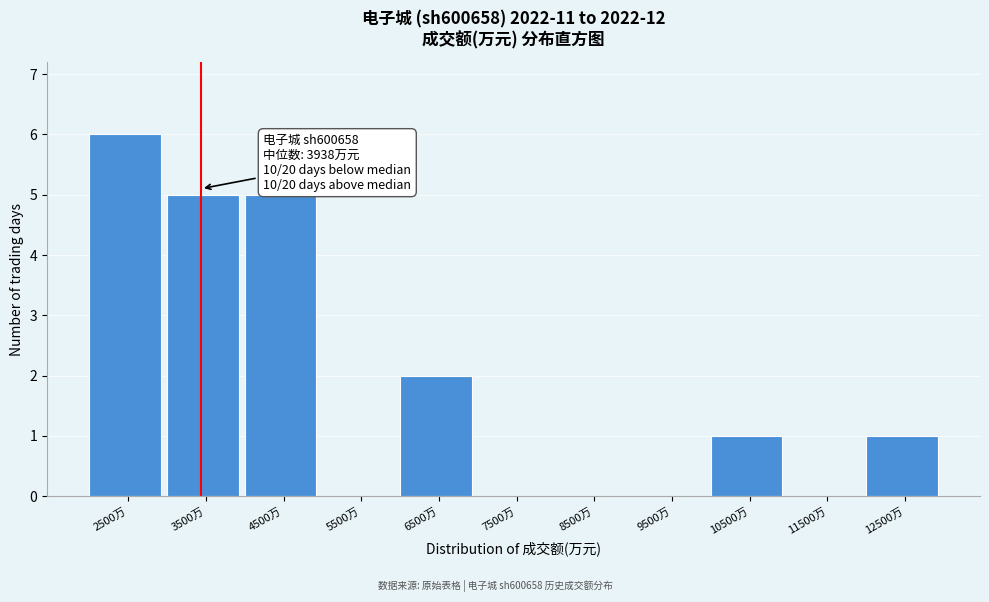

Reading right to left, extract all data points from this chart.

12500万=1	11500万=0	10500万=1	9500万=0	8500万=0	7500万=0	6500万=2	5500万=0	4500万=5	3500万=5	2500万=6